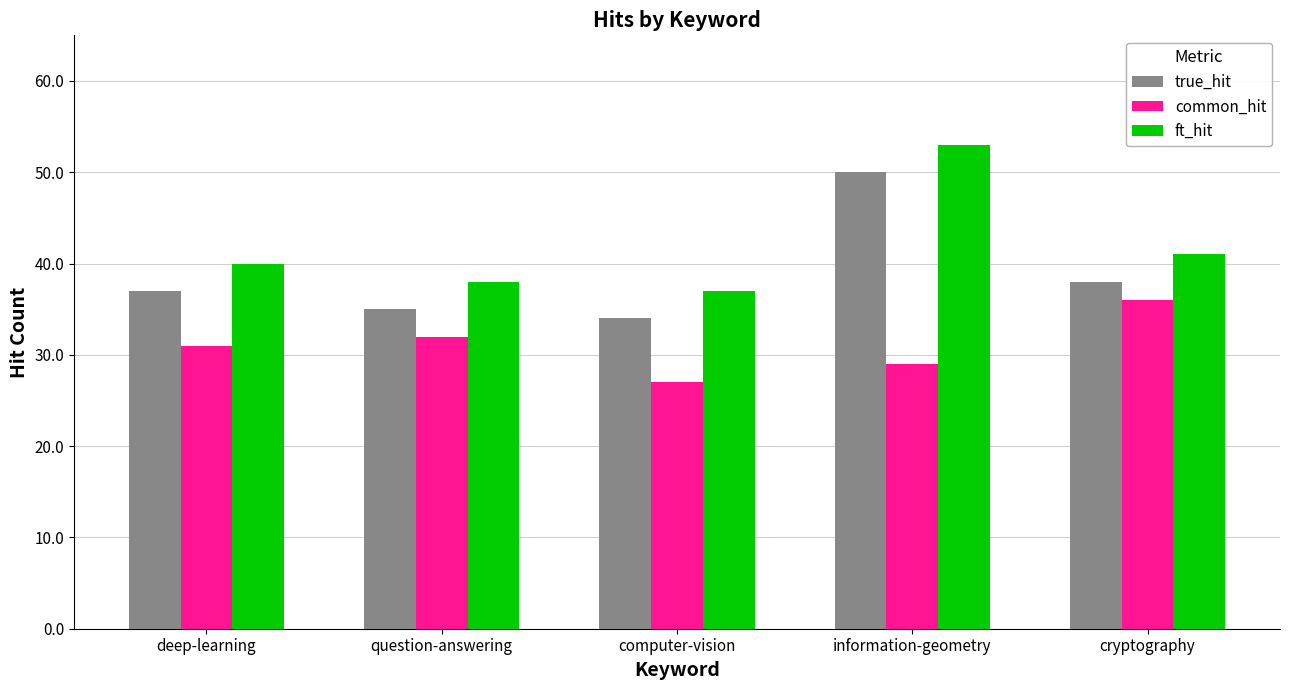

How many data points does each series have?

5